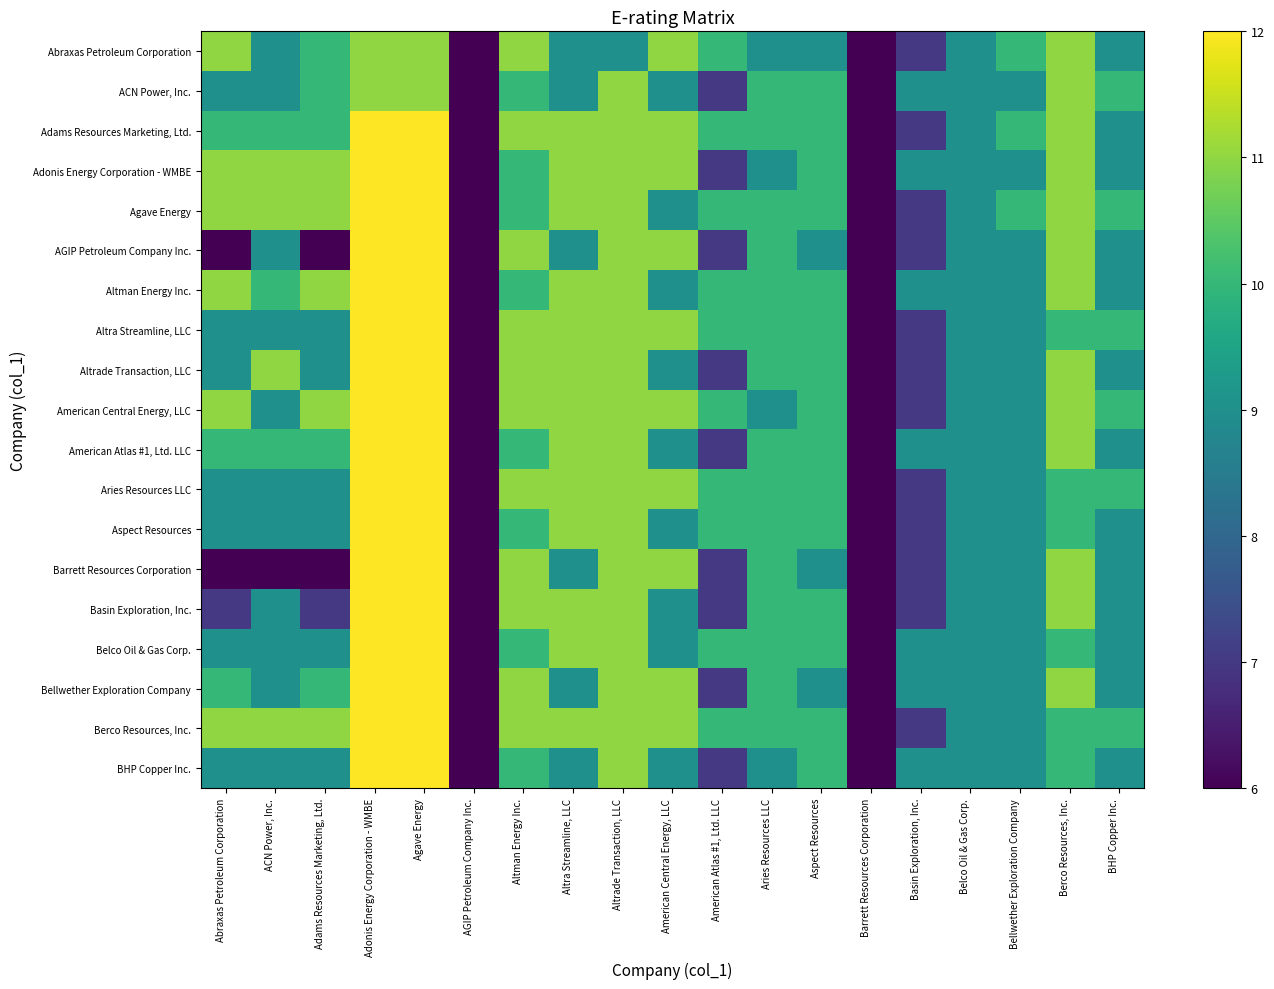

Between Altra Streamline, LLC and BHP Copper Inc., which is larger?

Altra Streamline, LLC